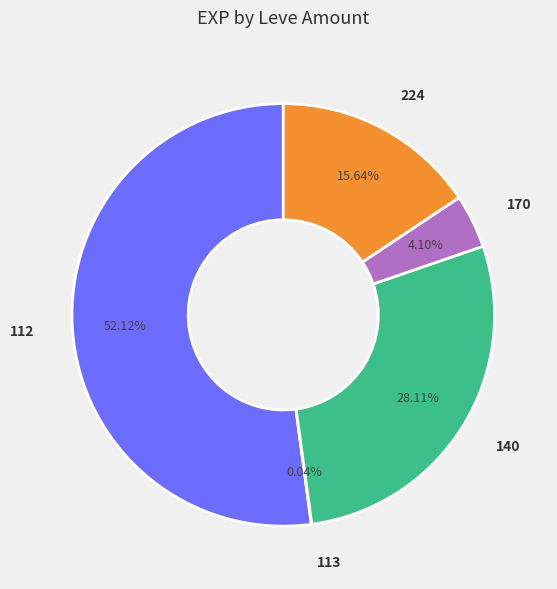

To the nearest percent, what is the difference between the largest and smallest slice percentages?

52%